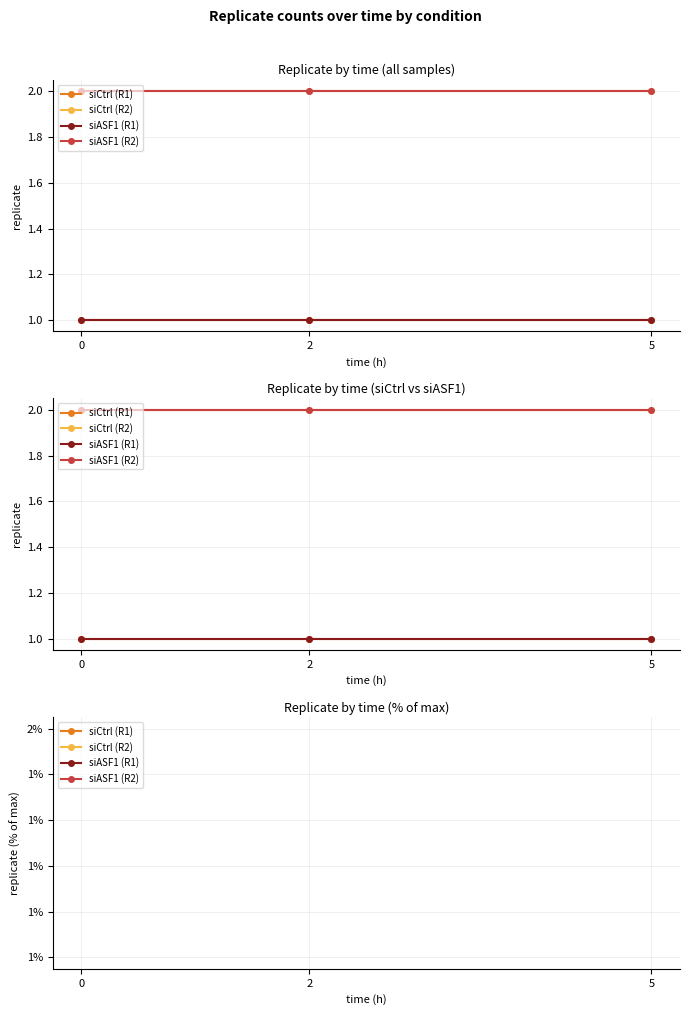

Which series has the largest total across all categories?

siCtrl (R2)